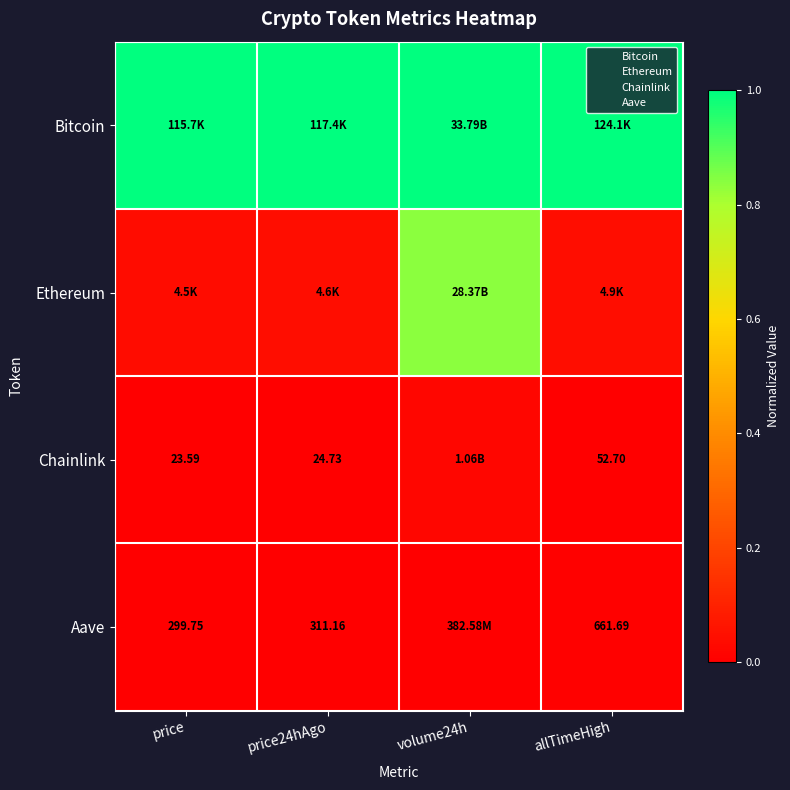

List the series in order of their peak value, highest first.

Bitcoin, Ethereum, Chainlink, Aave